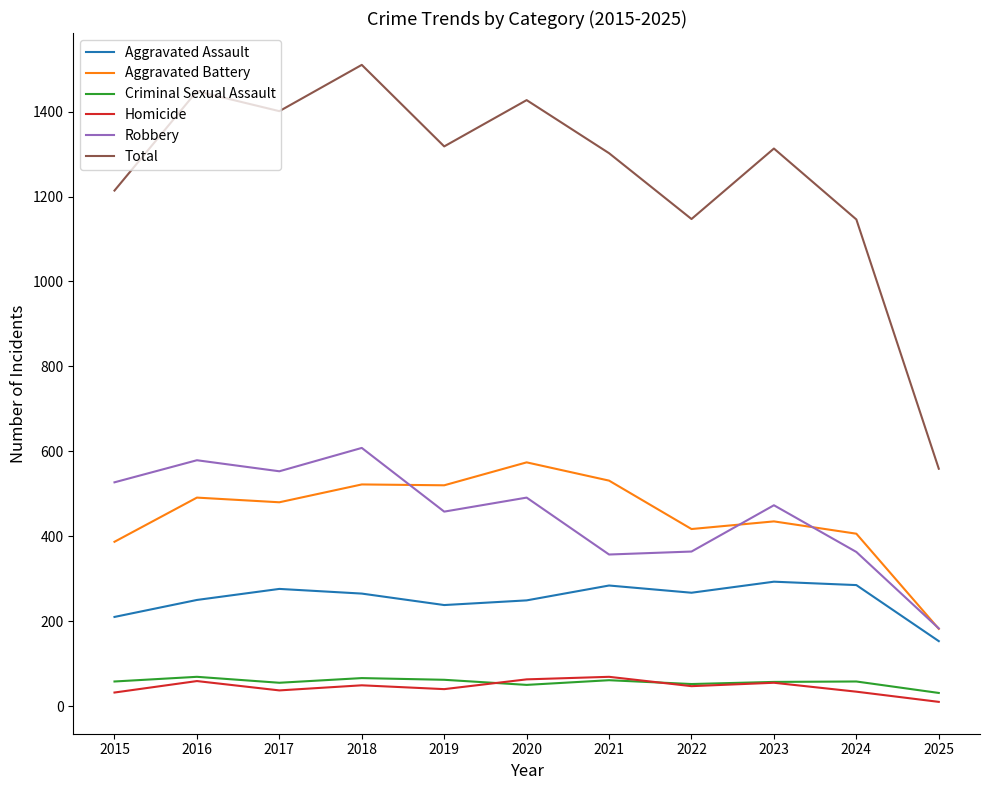

Count the number of categories in the chart.

11